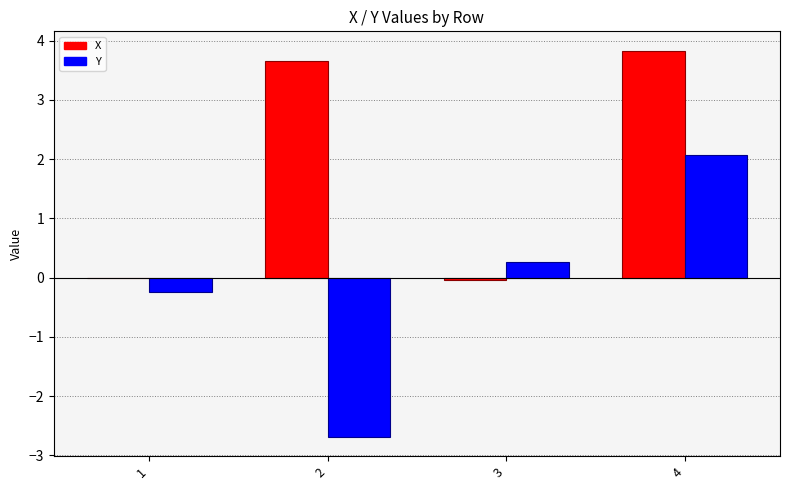

Which category has the highest value across all series?

4